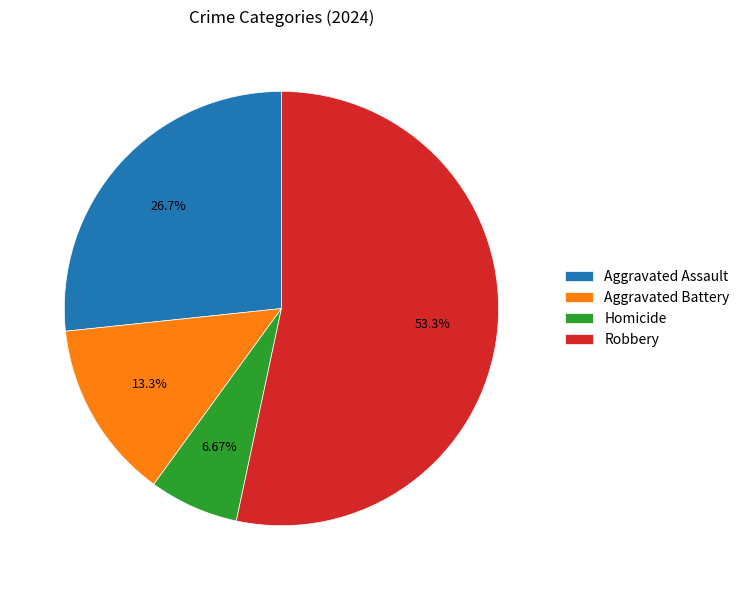

Between Aggravated Battery and Robbery, which is larger?

Robbery